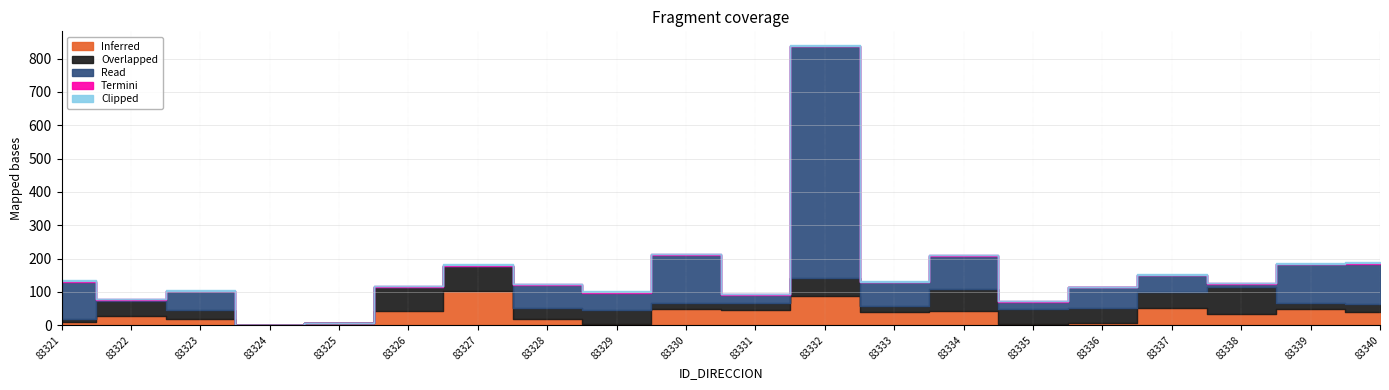

At which category does Inferred reach its first local valley?

83324